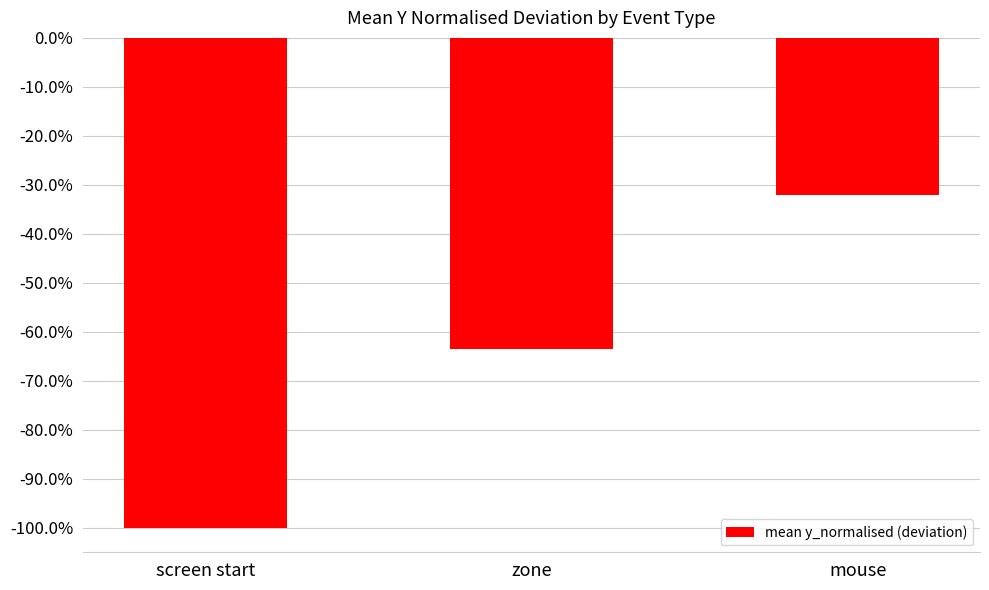

At which category does the chart reach its minimum across all series?

screen start